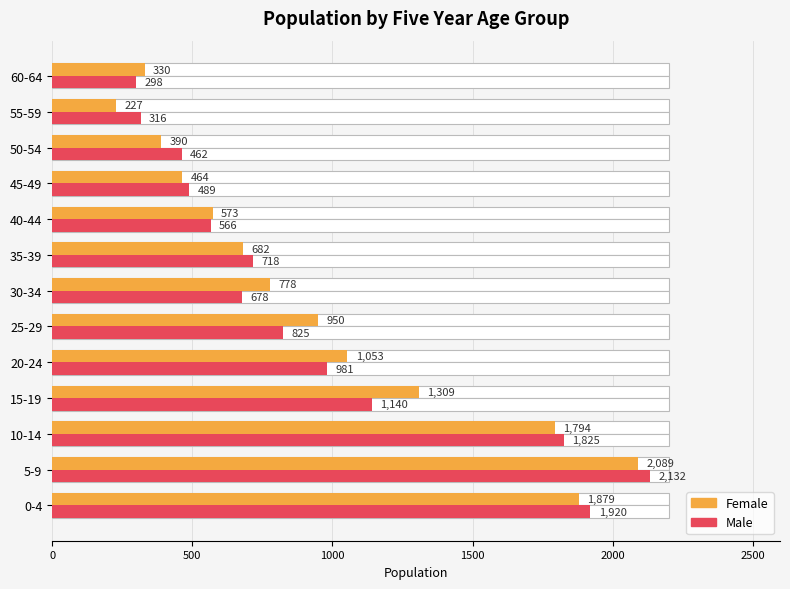

What is the value of the Female bar at the 4th from the left?

1309